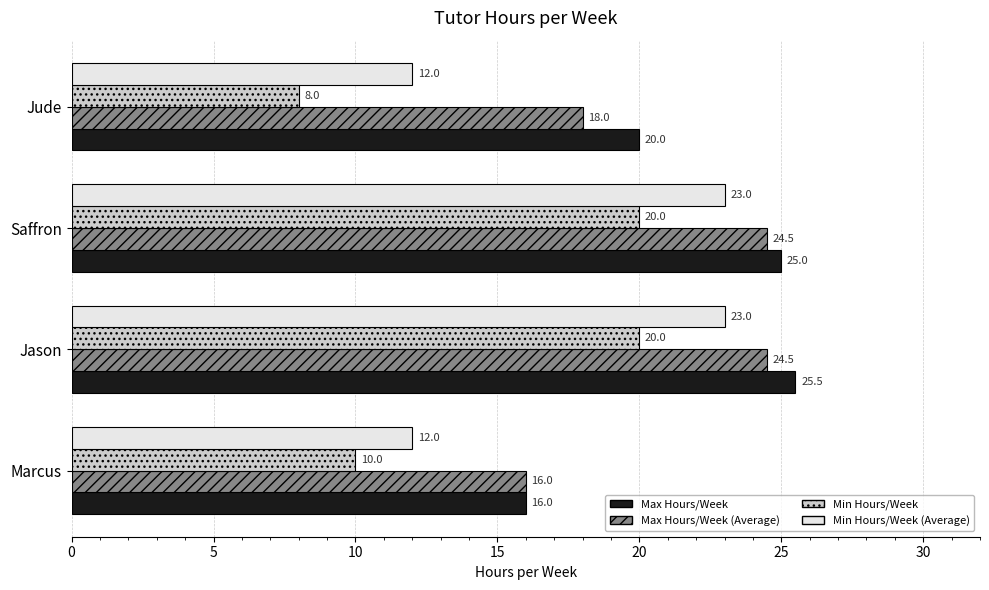

At how many categories does at least one series exceed 18?

3